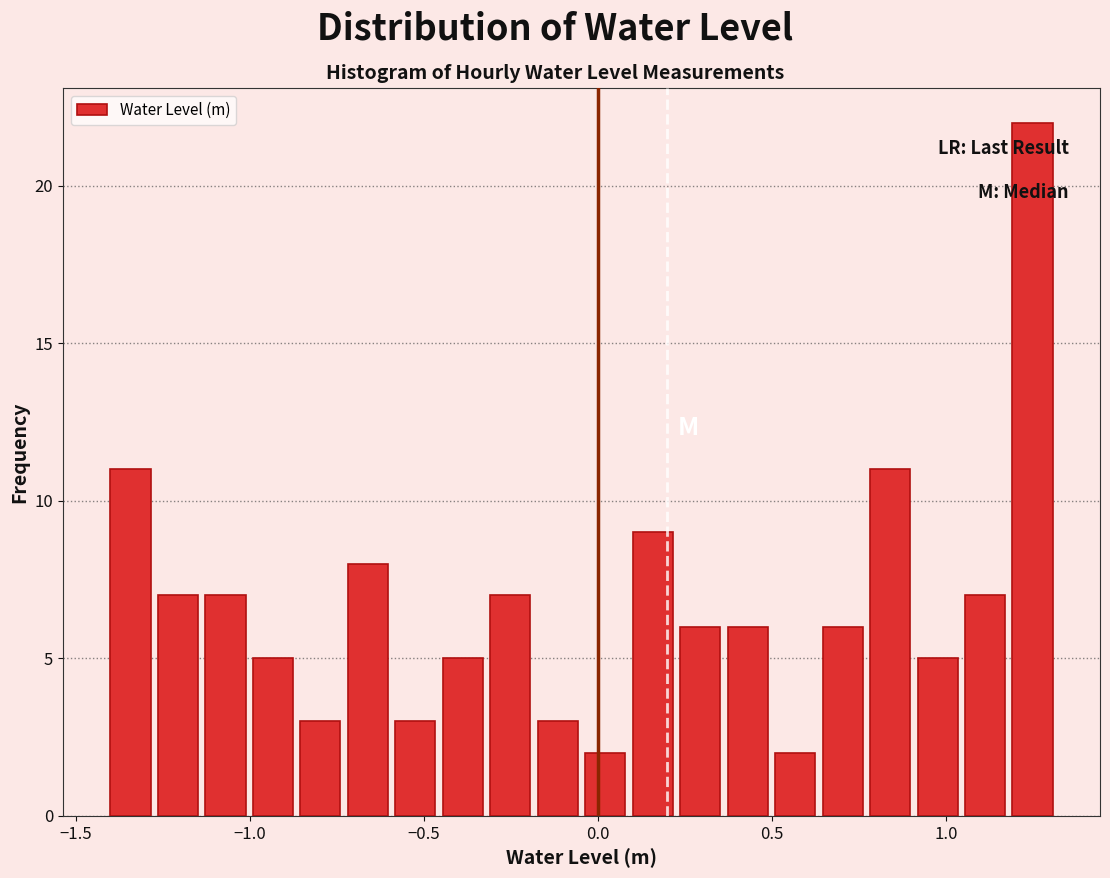

Read against the x-axis, roughly where is the centre of the tallest bar?

1.25